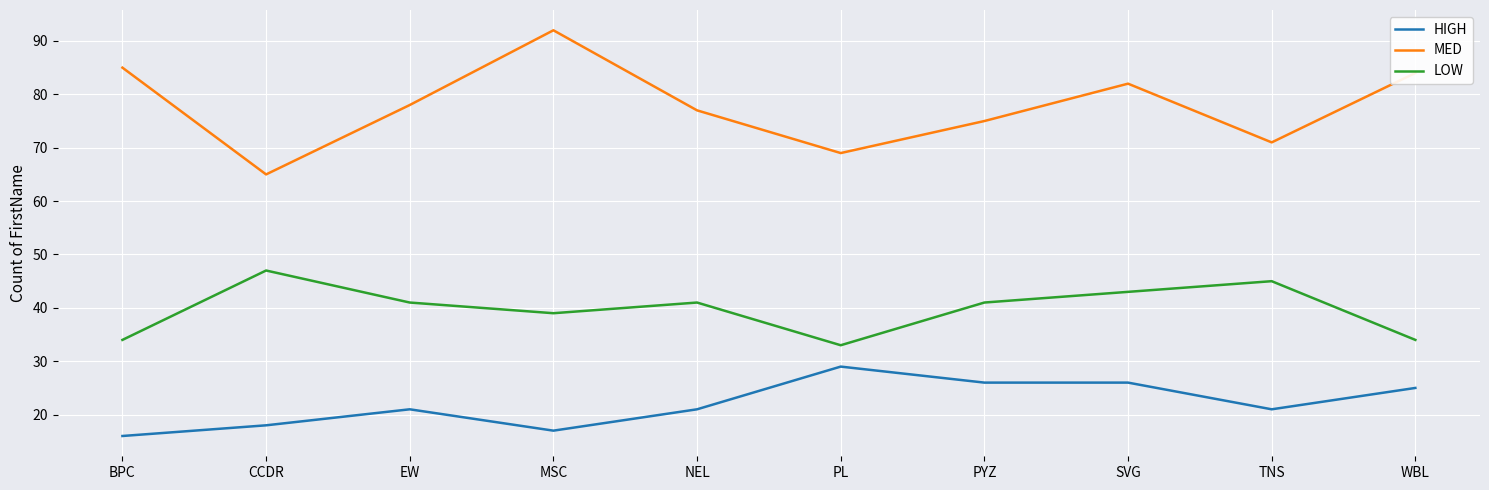

Does the chart have visible grid lines?

Yes